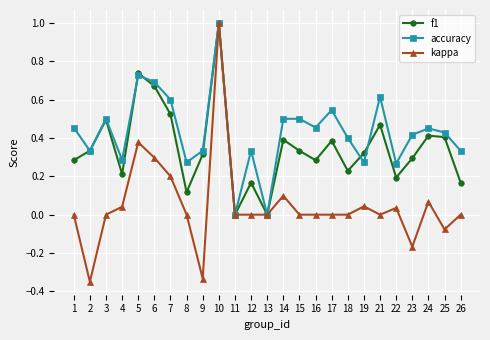

Which series has the largest total across all categories?

accuracy